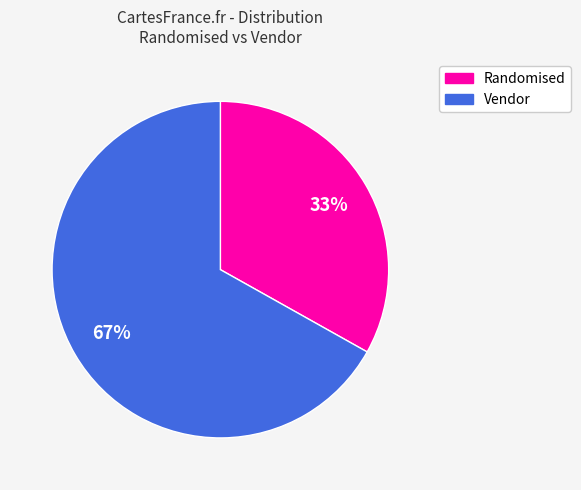

Does any single category account for the majority?

Yes